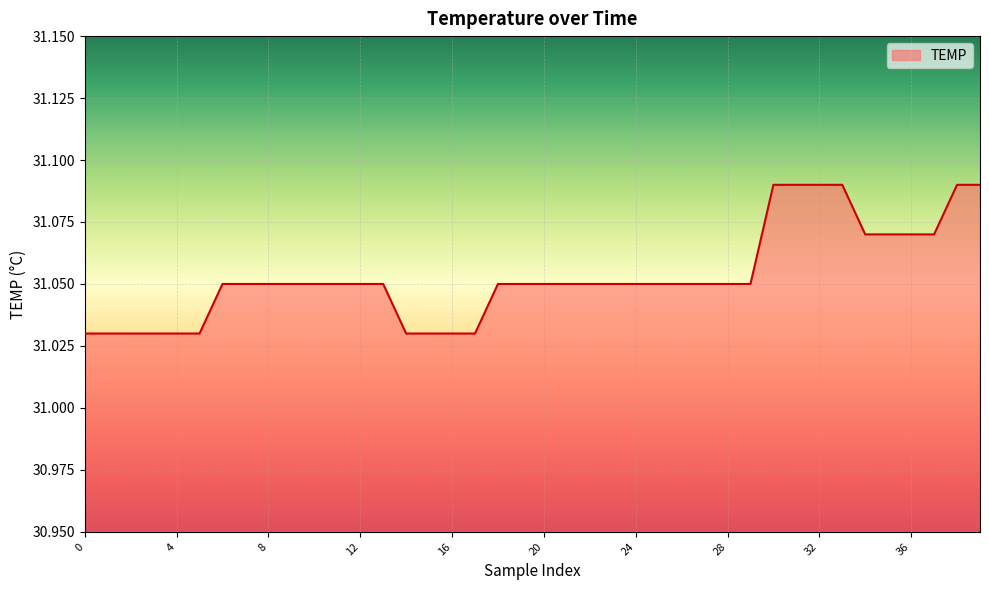

How many lines are shown in the chart?

1